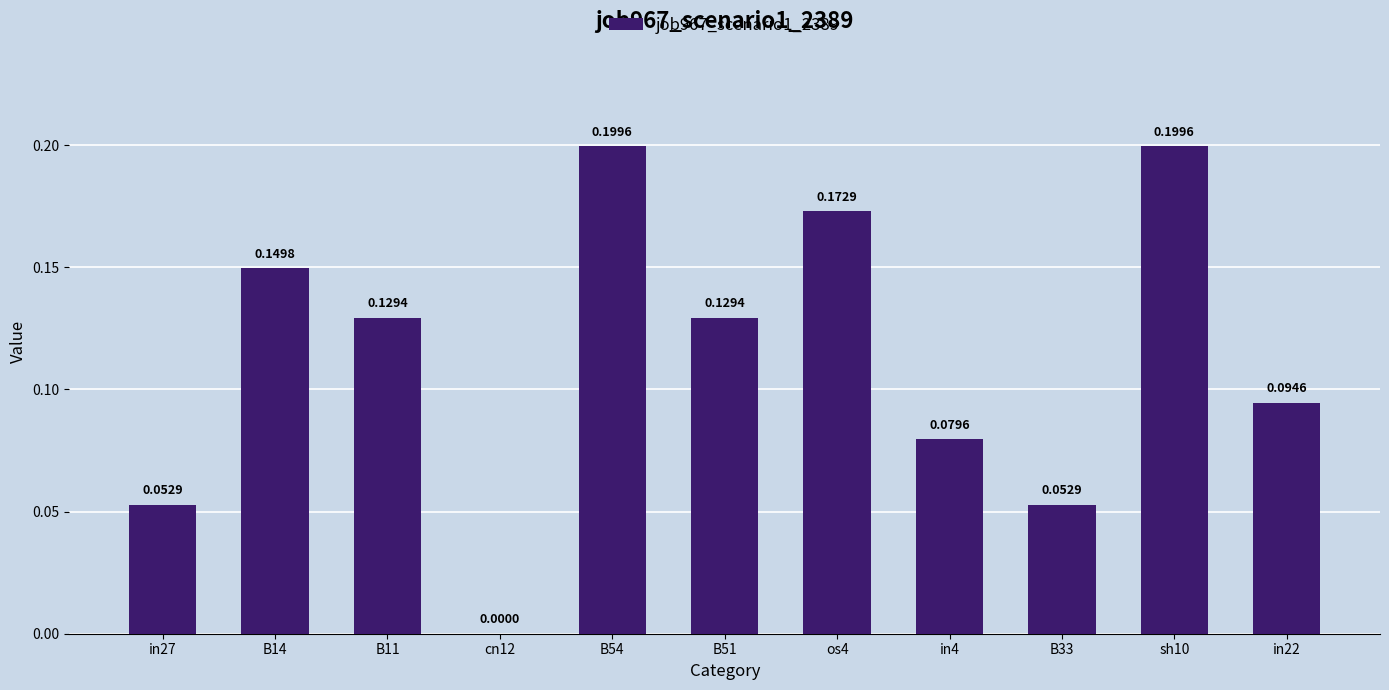

What is the sum of the values at in4 and sh10?

0.3